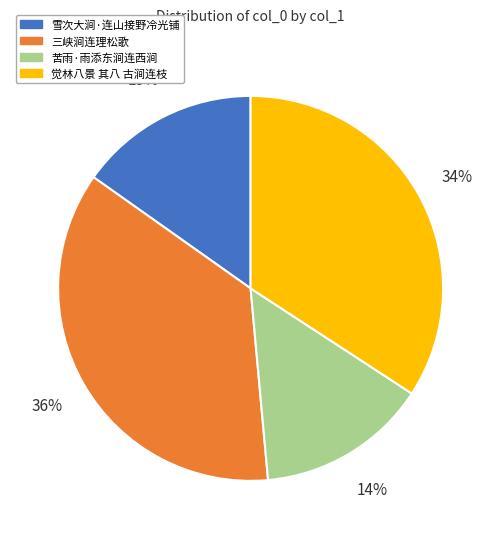

To the nearest percent, what portion does 雪次大涧·连山接野冷光铺 represent?

15%